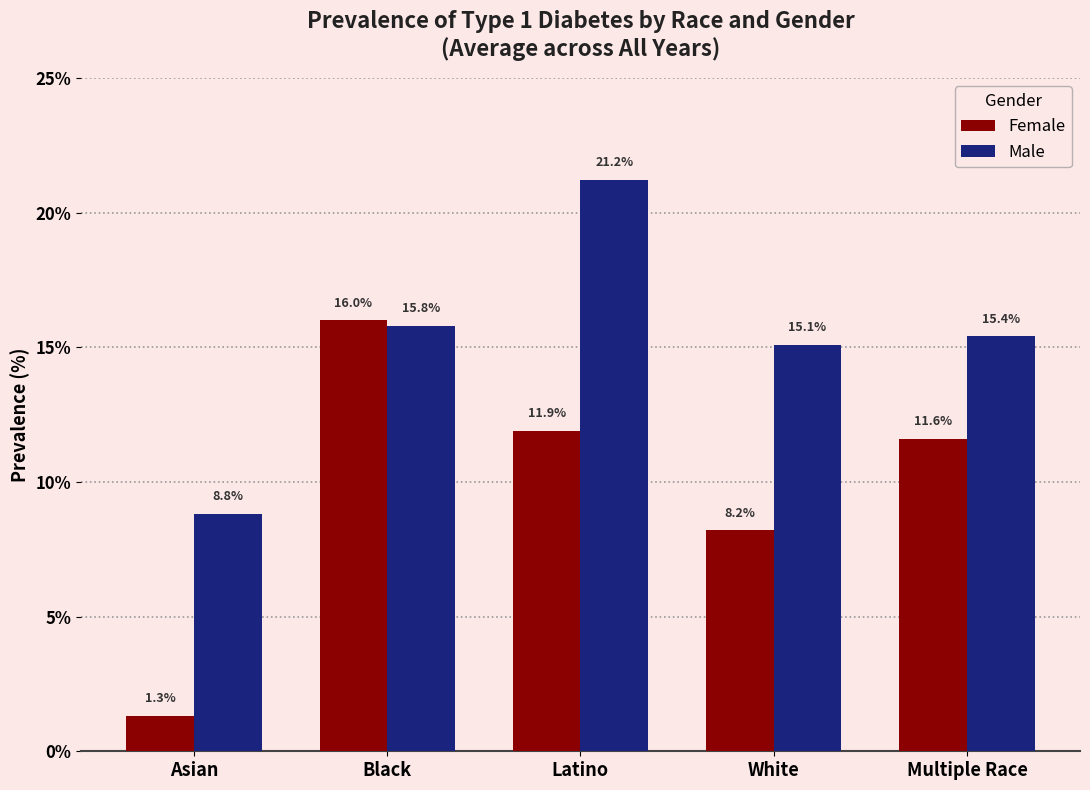

What are all the series names shown in the legend?

Female, Male